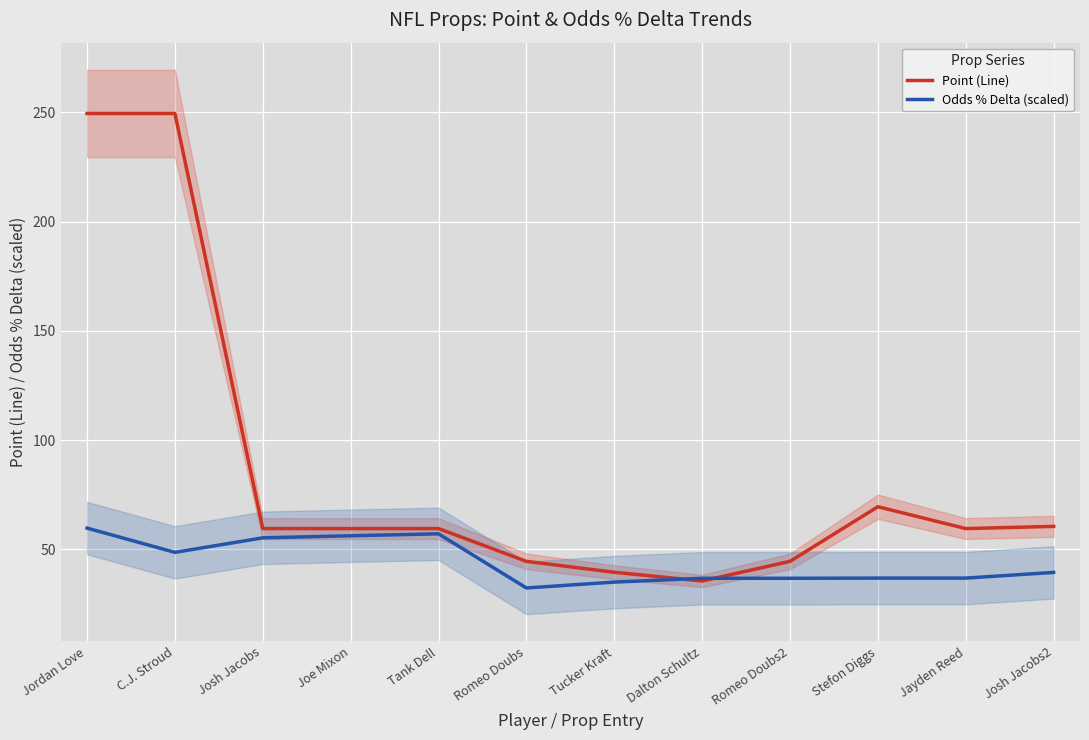

What is the maximum value shown in the chart?

249.5